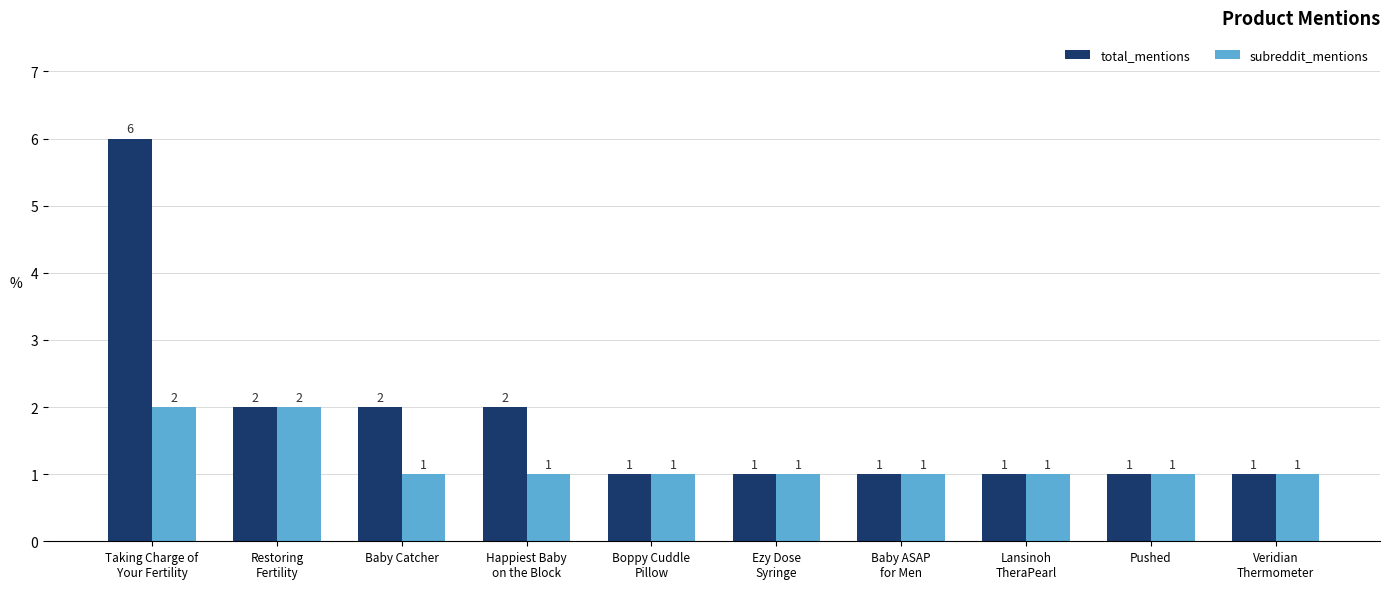

What is the average value of the total_mentions series?

2